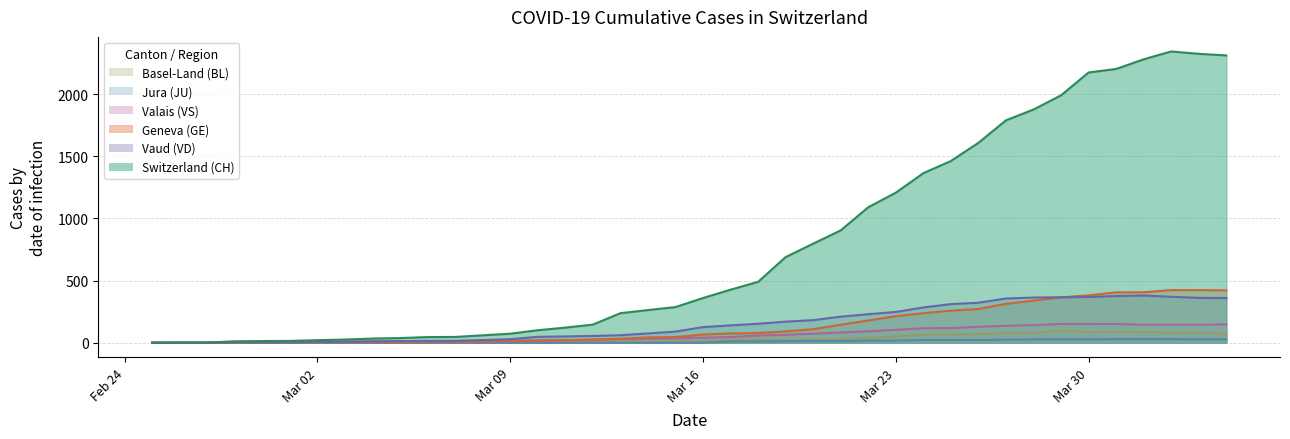

At which category is the sum across all series the highest?

2020-04-02